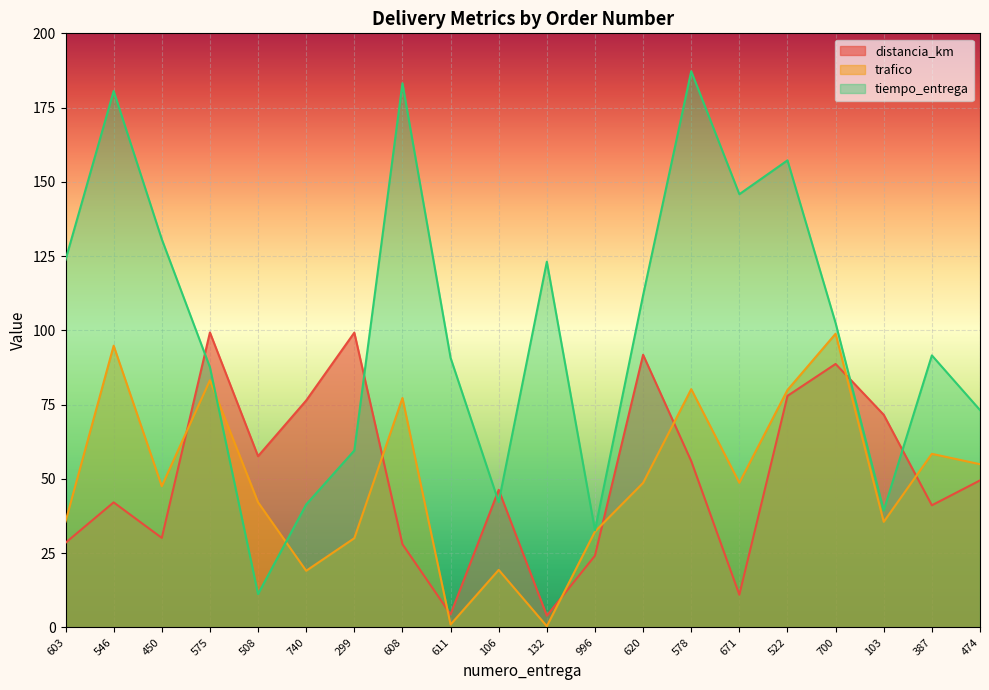

How many interior local valleys does the trafico series have?

6